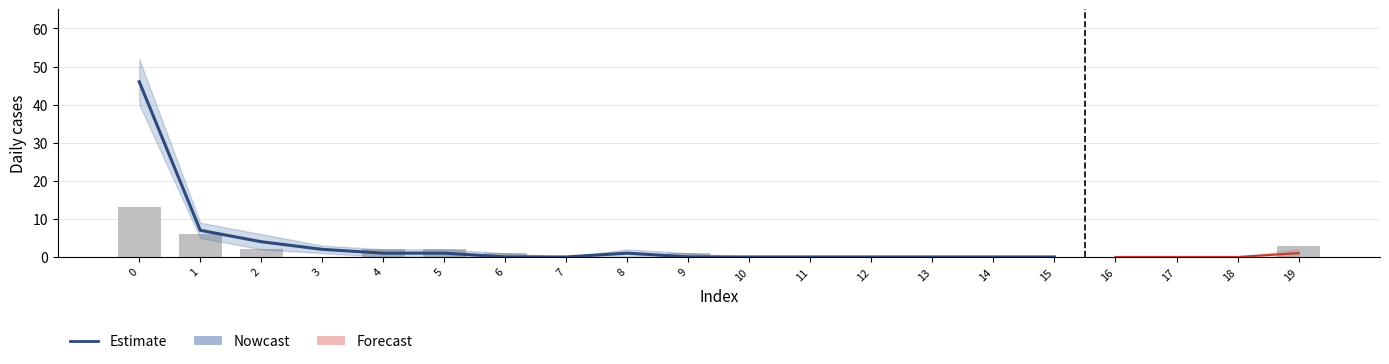

Is it true that the value at 1 is 7?

True